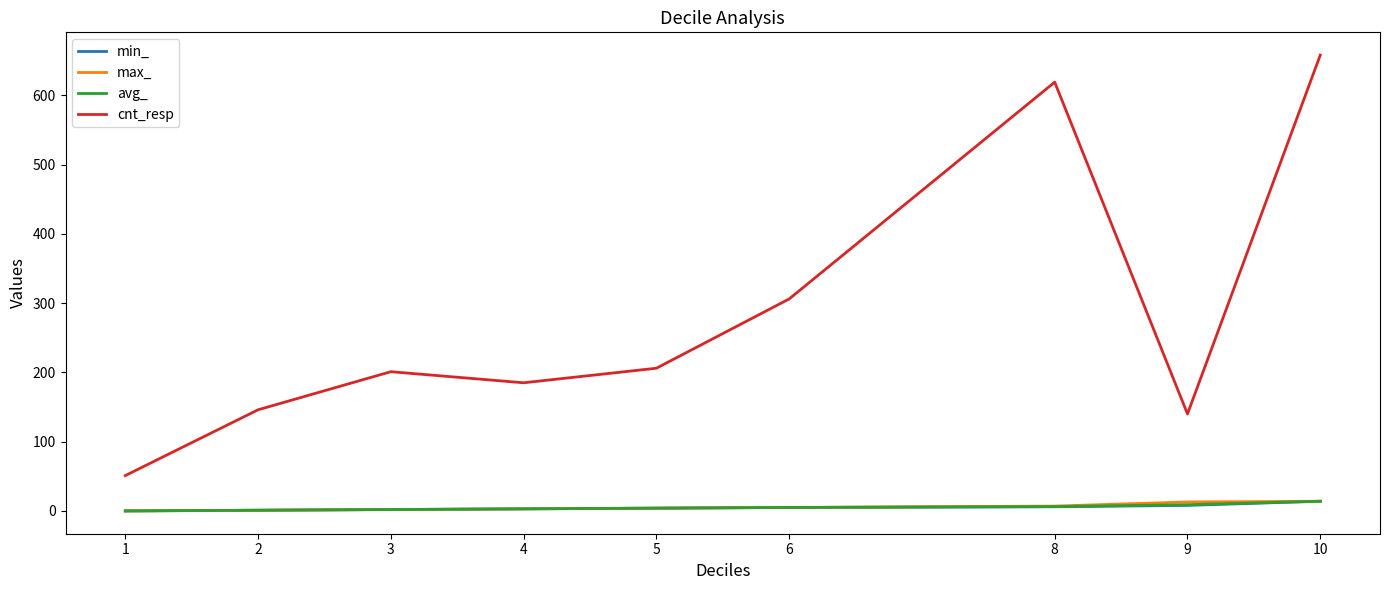

True or false: avg_ and cnt_resp cross at least once.

False